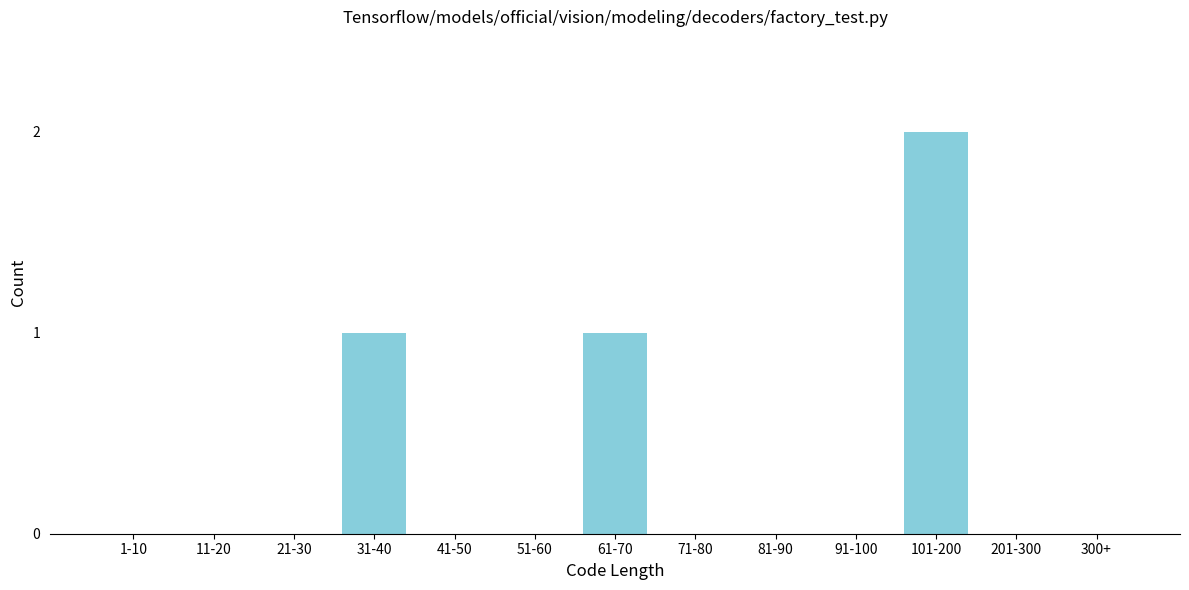

Reading right to left, list all the values displayed in this chart.

300+=0	201-300=0	101-200=2	91-100=0	81-90=0	71-80=0	61-70=1	51-60=0	41-50=0	31-40=1	21-30=0	11-20=0	1-10=0